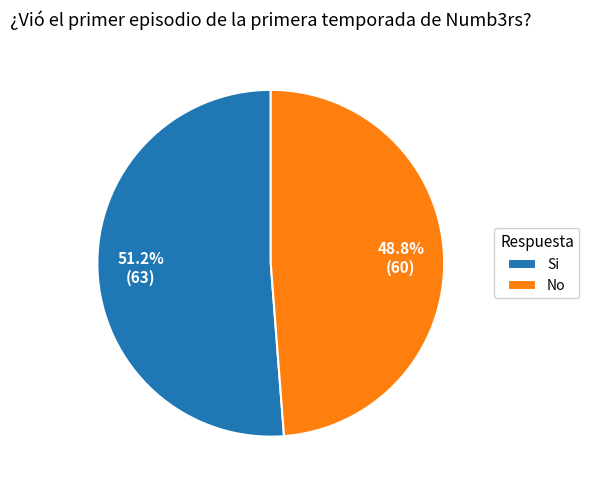

Combined, do No and Si account for over 50%?

Yes